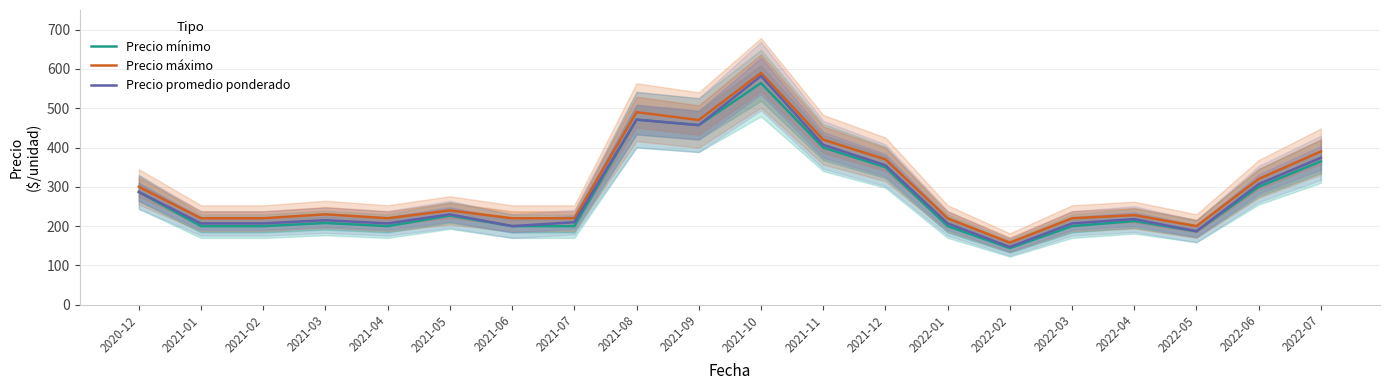

What is the difference between the highest and lowest values at 2021-10?

26